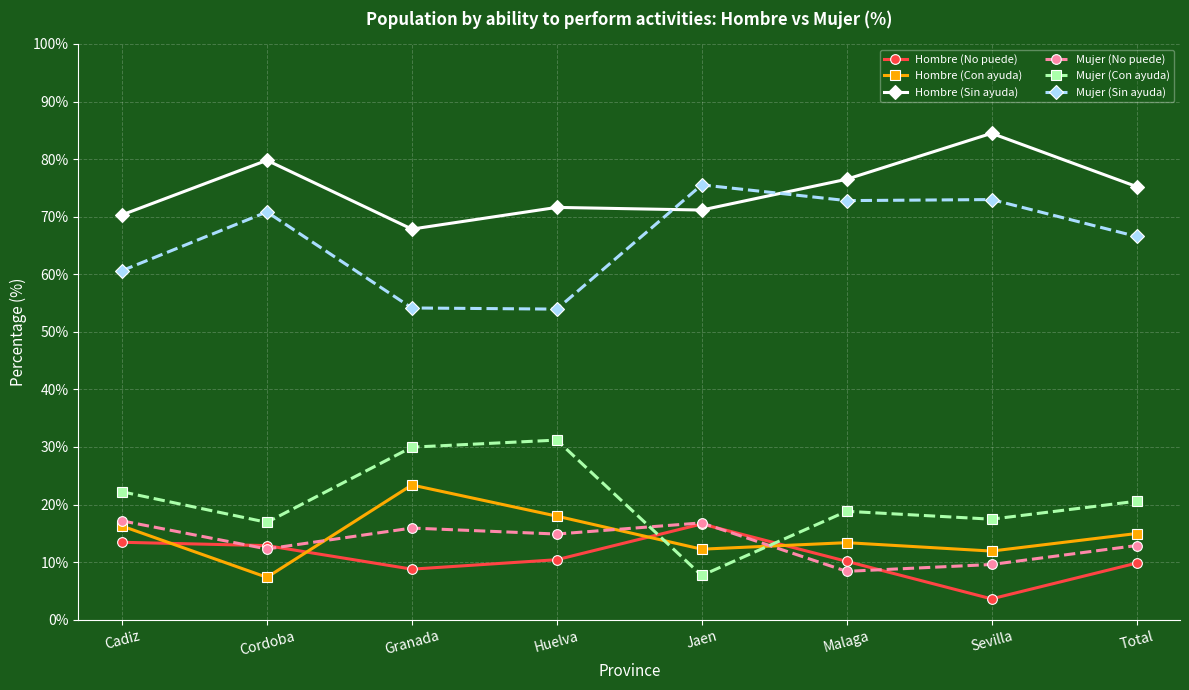

True or false: Mujer (Sin ayuda) and Hombre (No puede) cross at least once.

False